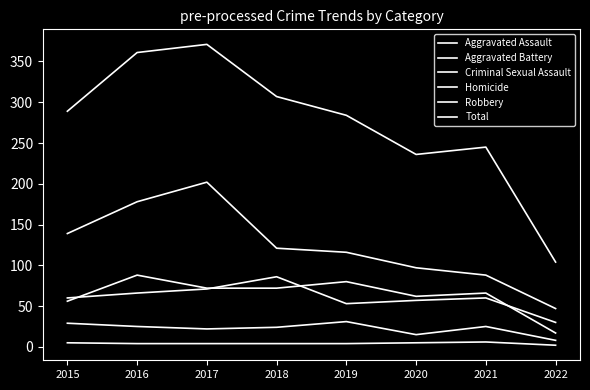

Between 2015 and 2018, which series saw the biggest shift?

Aggravated Battery